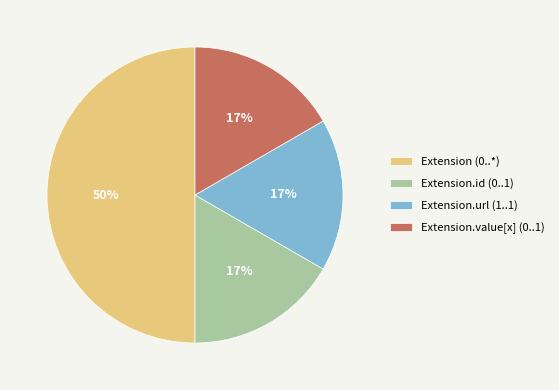

Is it true that Extension.id (0..1) is 17% of the pie?

True